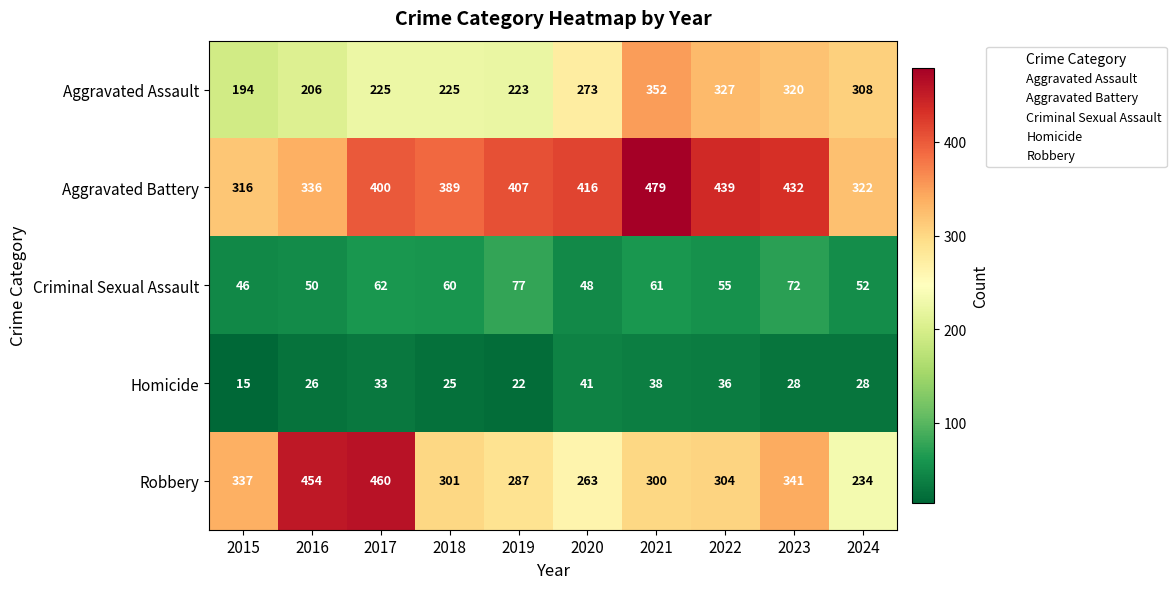

The Robbery series shows 304 at 2022. True or false?

True